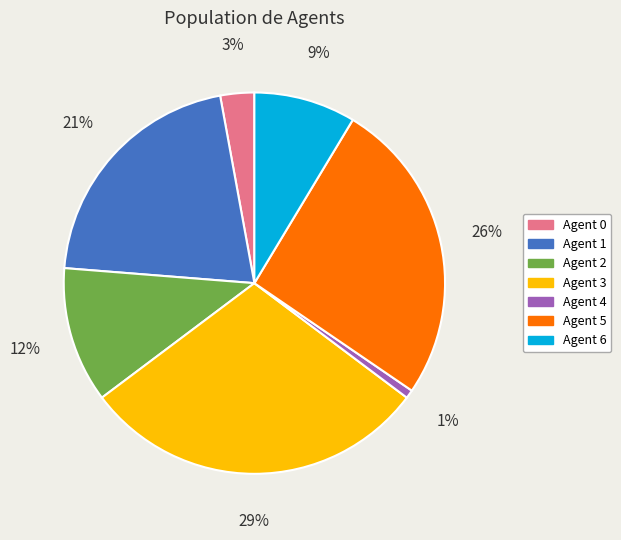

Is there a majority slice in this chart?

No